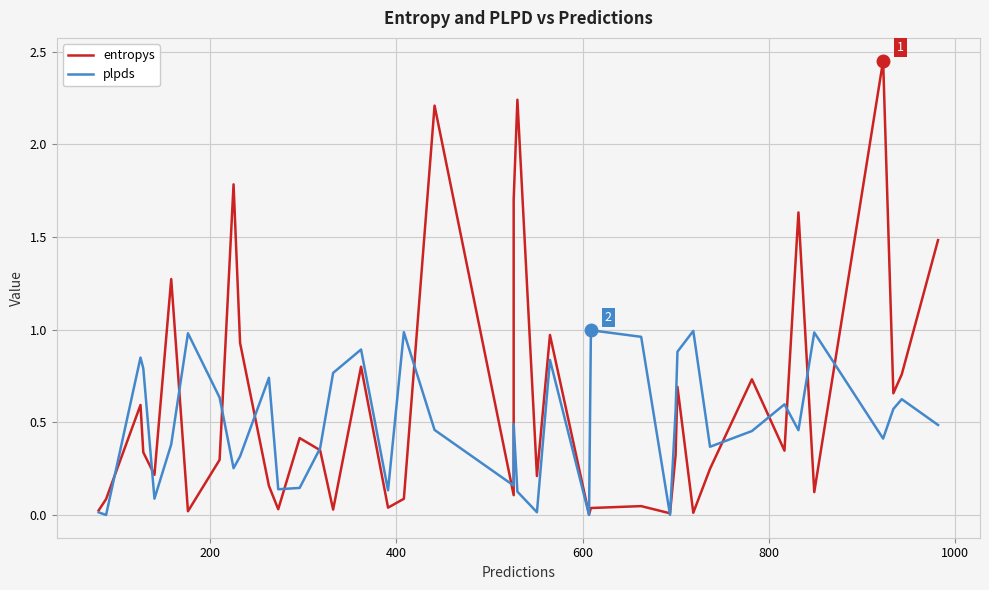

What is the maximum value shown in the chart?

2.5